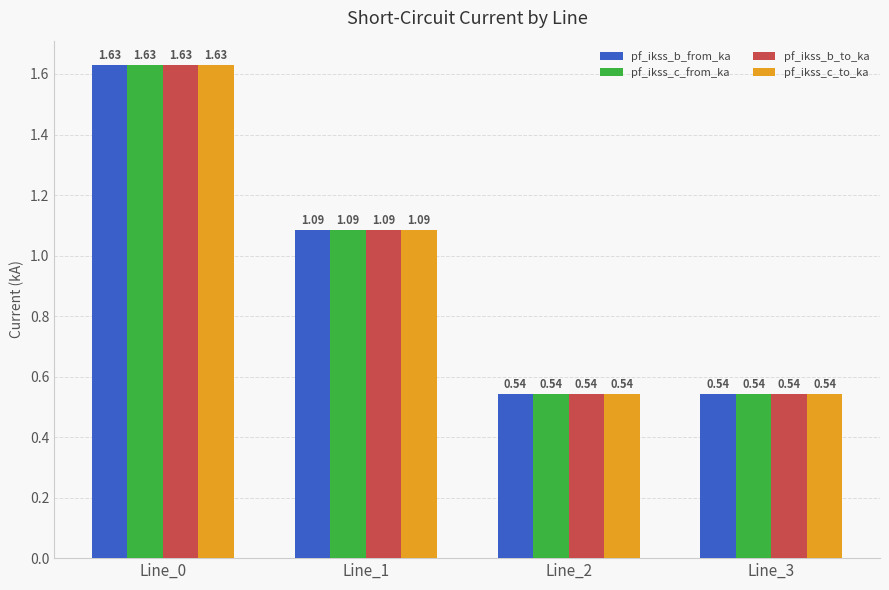

Is the value of pf_ikss_b_to_ka at Line_3 greater than the value of pf_ikss_c_from_ka at Line_0?

No